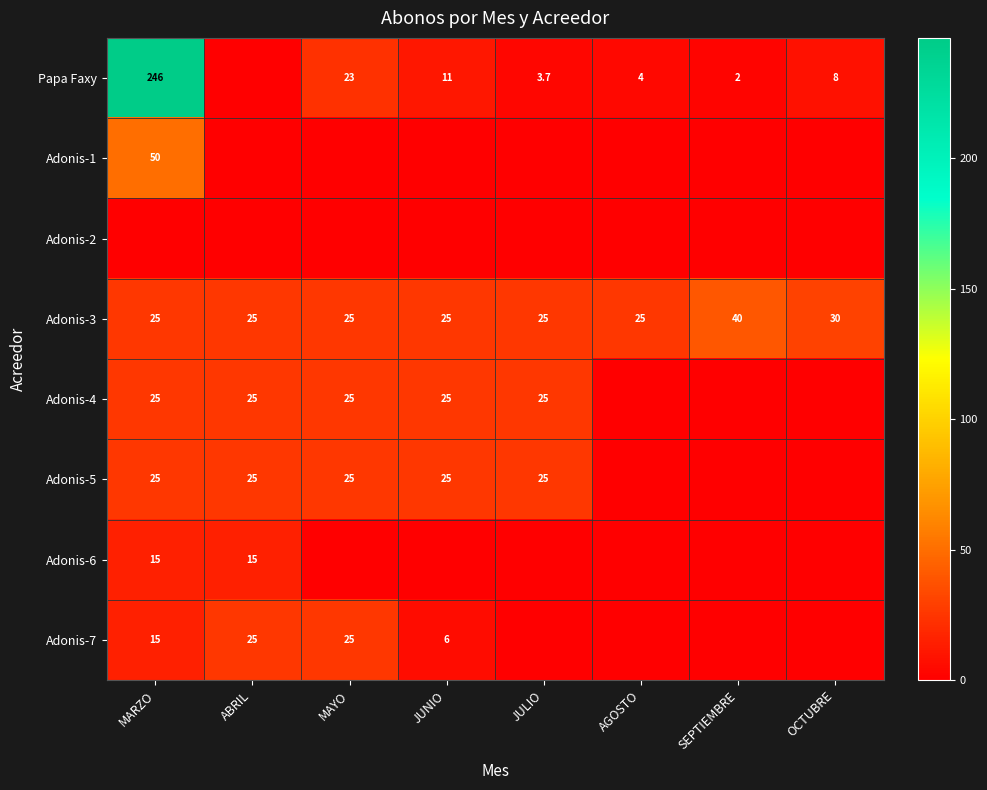

True or false: Adonis-7 has a value of 25.0 at ABRIL.

True